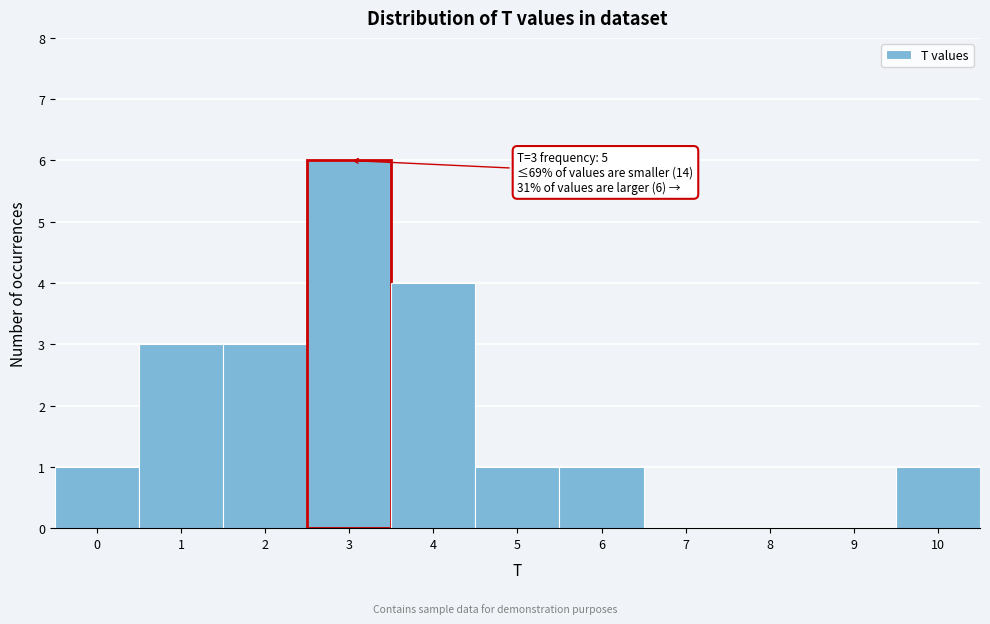

Reading left to right, extract all data points from this chart.

0=1	1=3	2=3	3=6	4=4	5=1	6=1	7=0	8=0	9=0	10=1